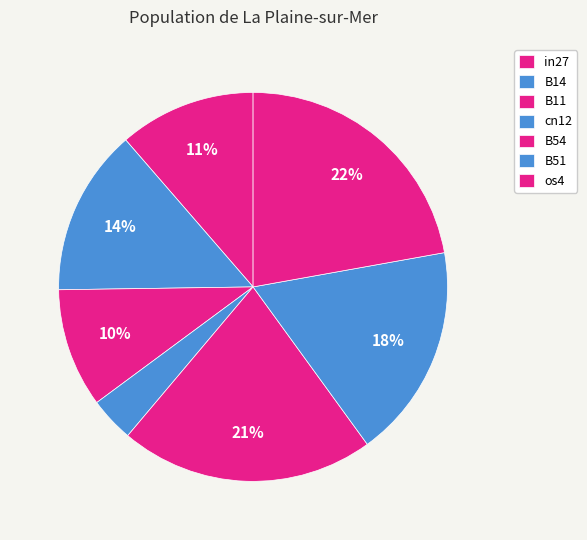

What is the change in value from cn12 to os4?

+0.9